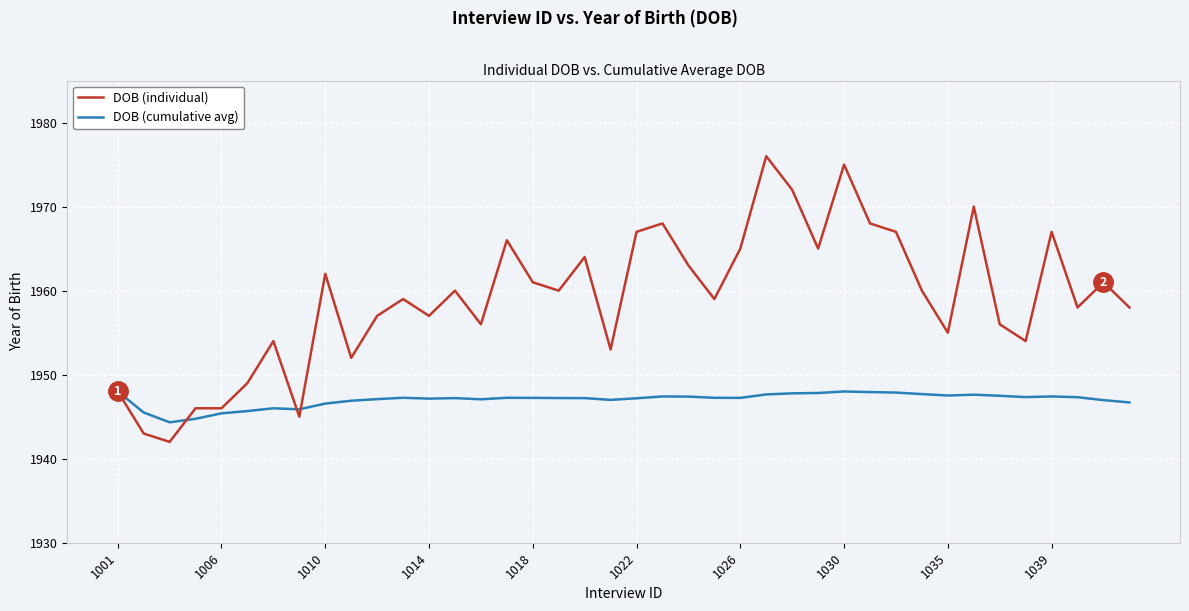

Which series has the widest spread of values?

DOB (individual)